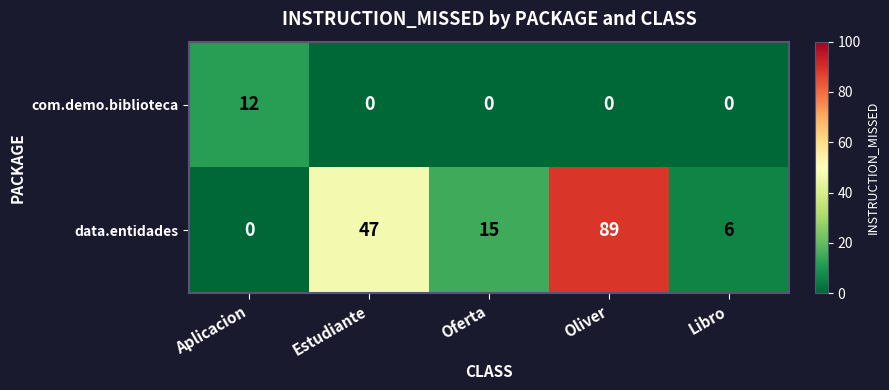

How many categories are shown in the chart?

5